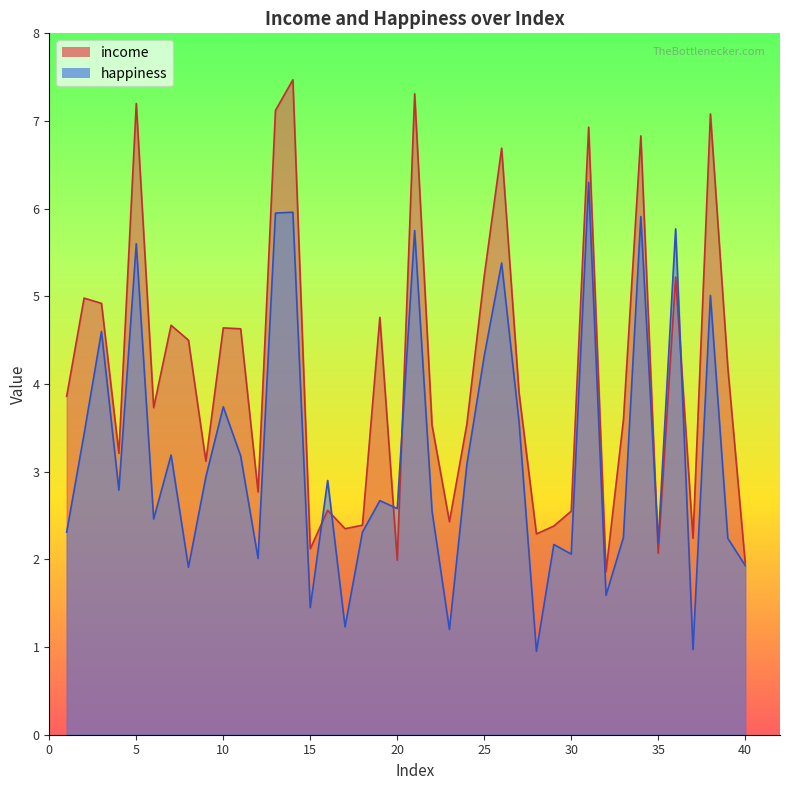

What is the average value of the happiness series?

3.2